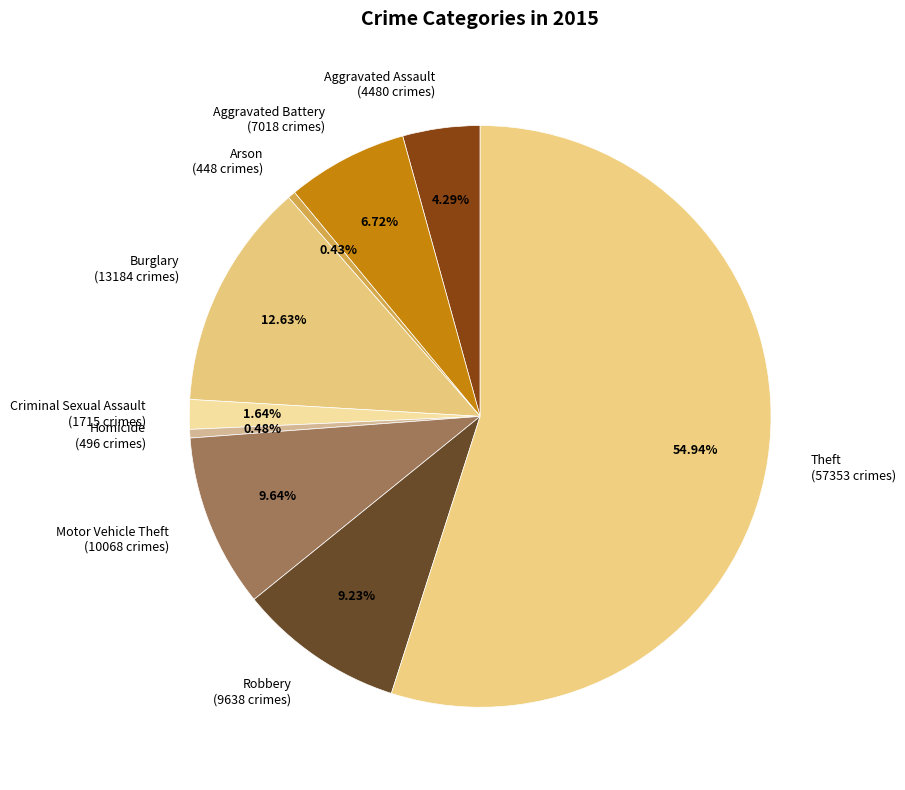

Is the sum of Robbery (9638 crimes) and Homicide (496 crimes) greater than half?

No